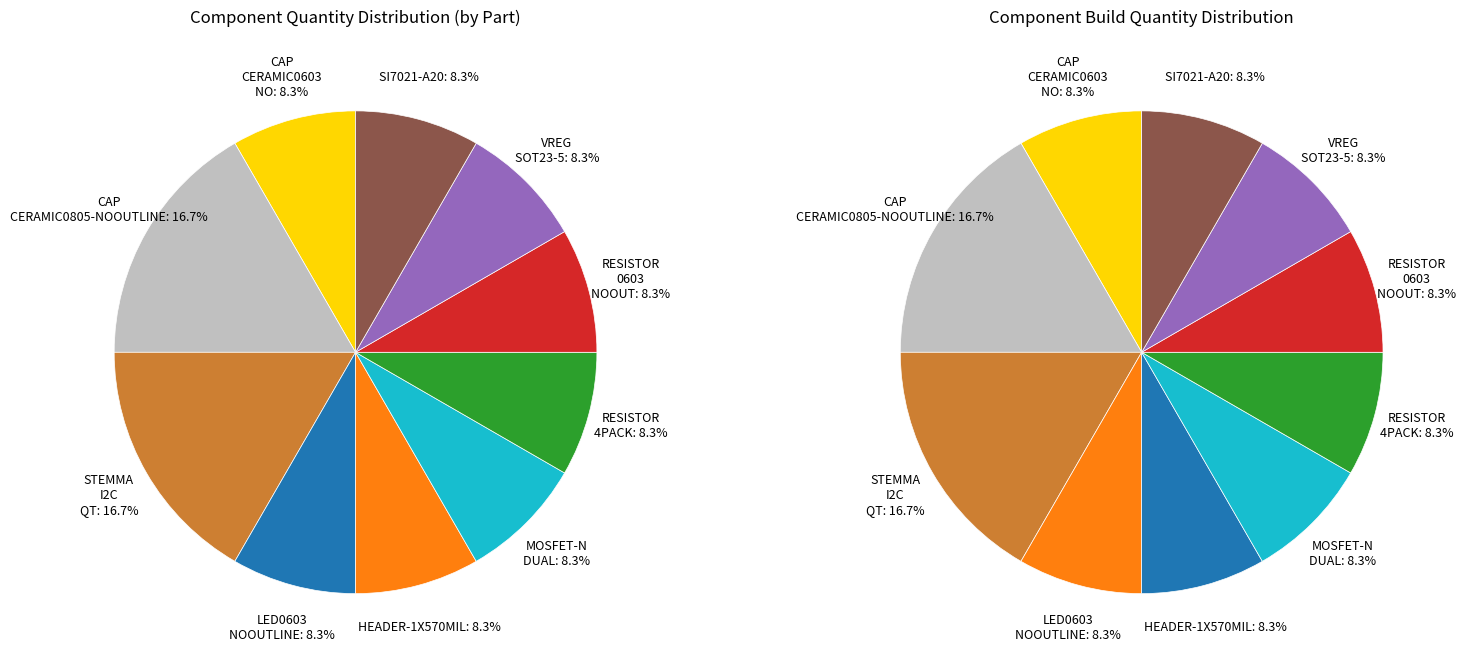

Is the sum of CAP_CERAMIC0603_NO and RESISTOR_0603_NOOUT greater than half?

No